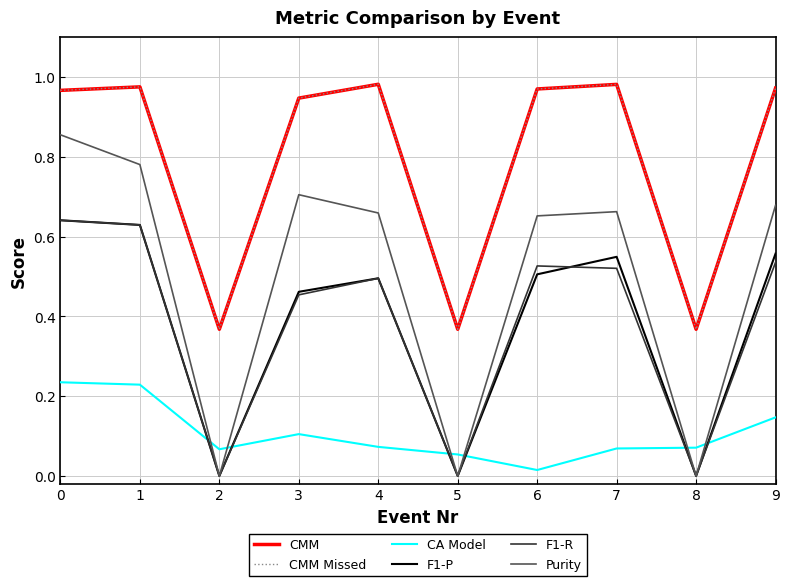

Which series has the largest total across all categories?

CMM